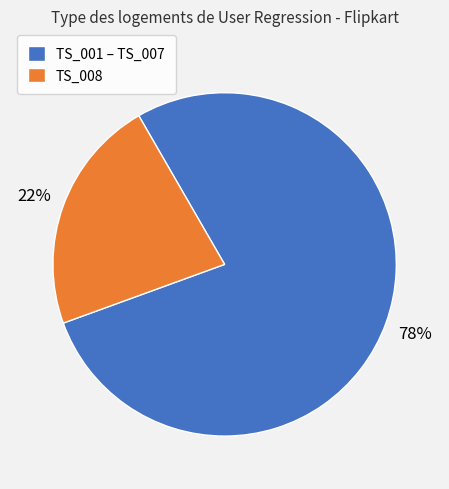

To the nearest percent, what is the difference between the largest and smallest slice percentages?

56%